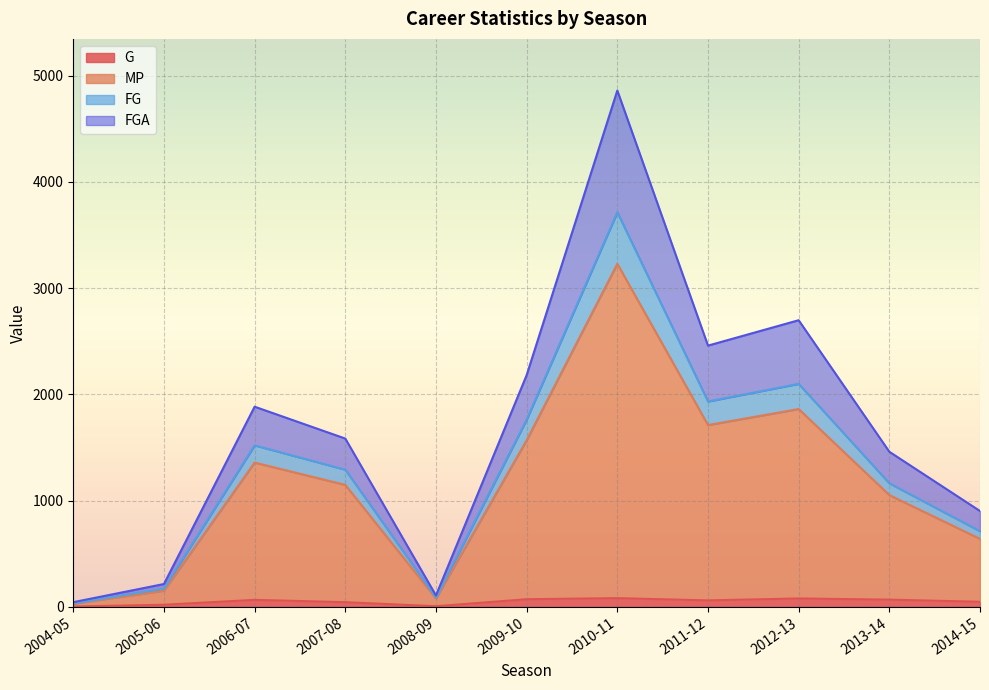

At which category is the sum across all series the highest?

2010-11